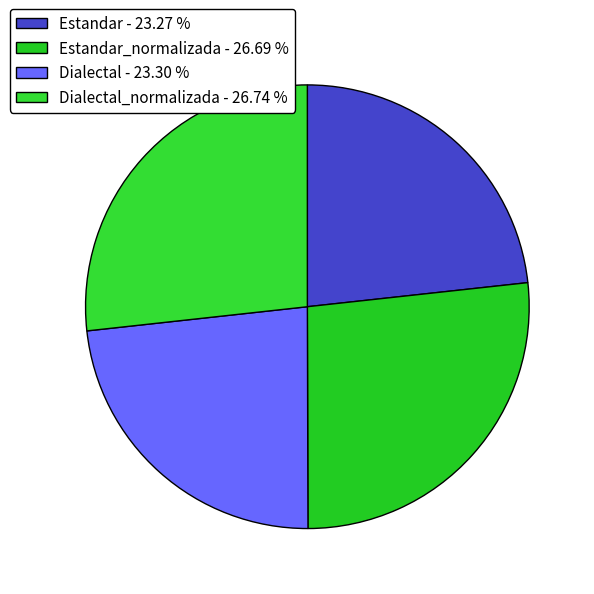

How many segments does this pie chart have?

4